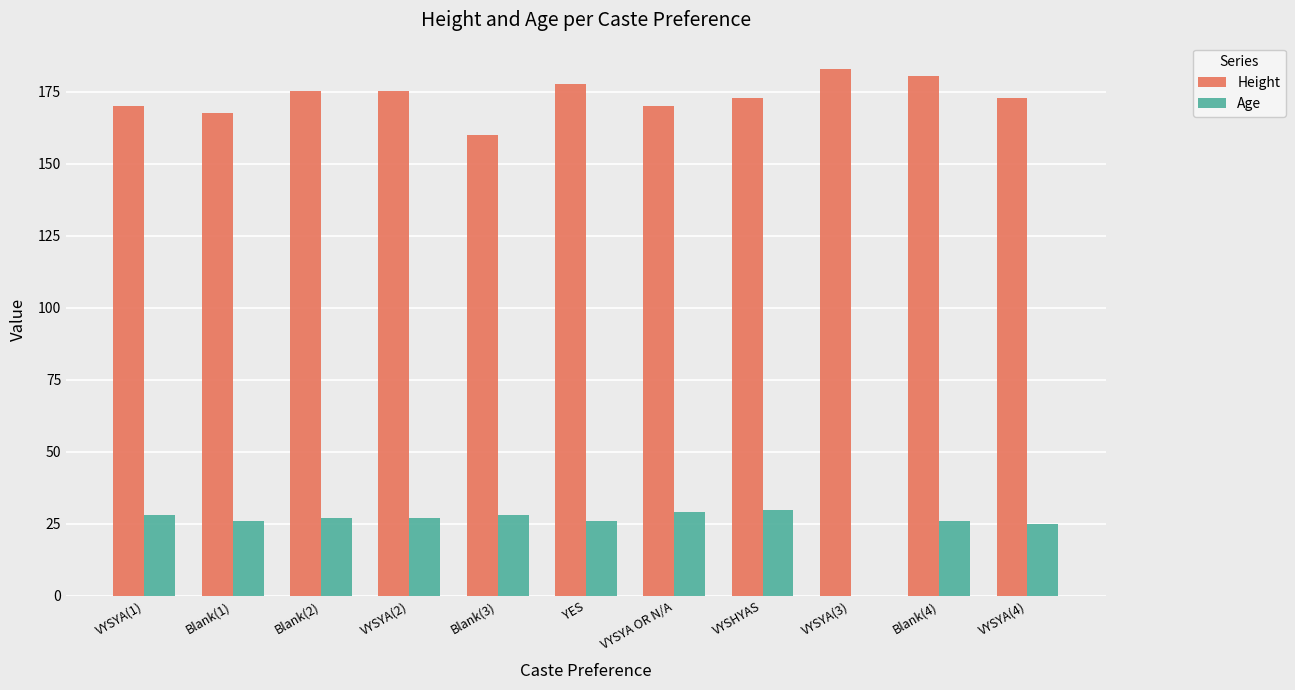

What are all the series names shown in the legend?

Height, Age